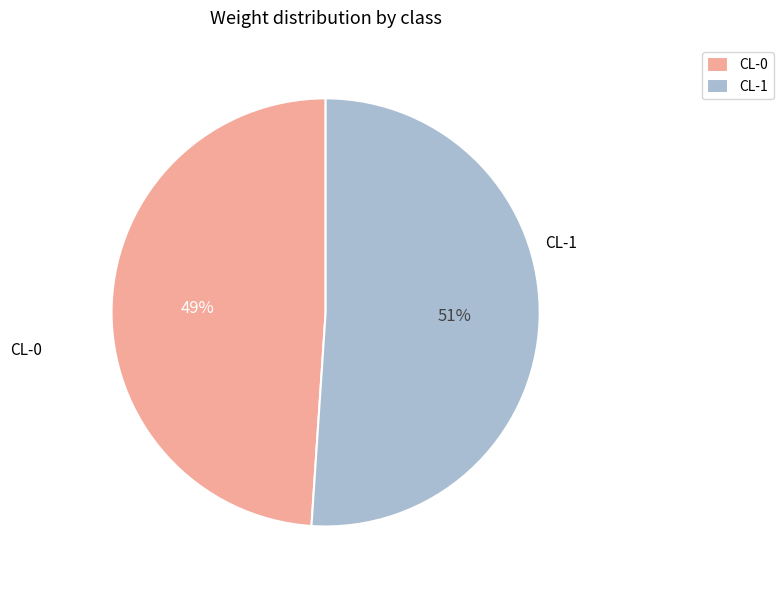

Is it true that CL-0 is 35% of the pie?

False